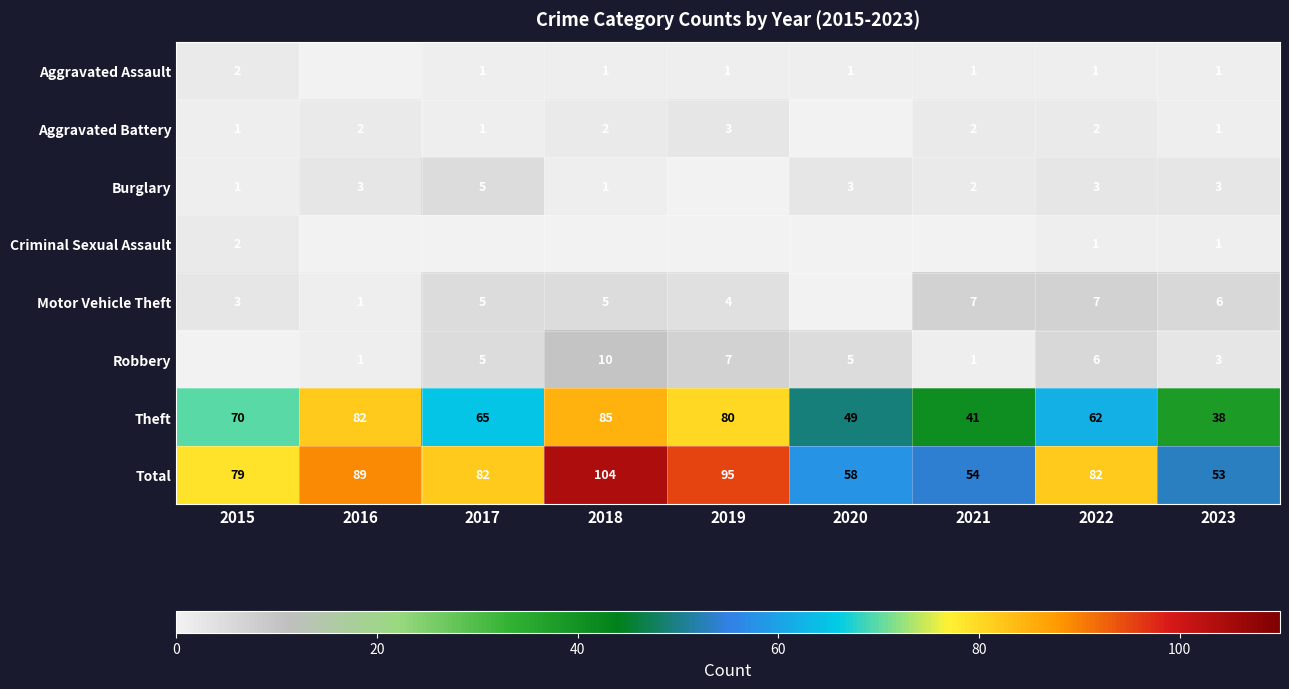

What is the sum of the Aggravated Battery values at 2015 and 2021?

3